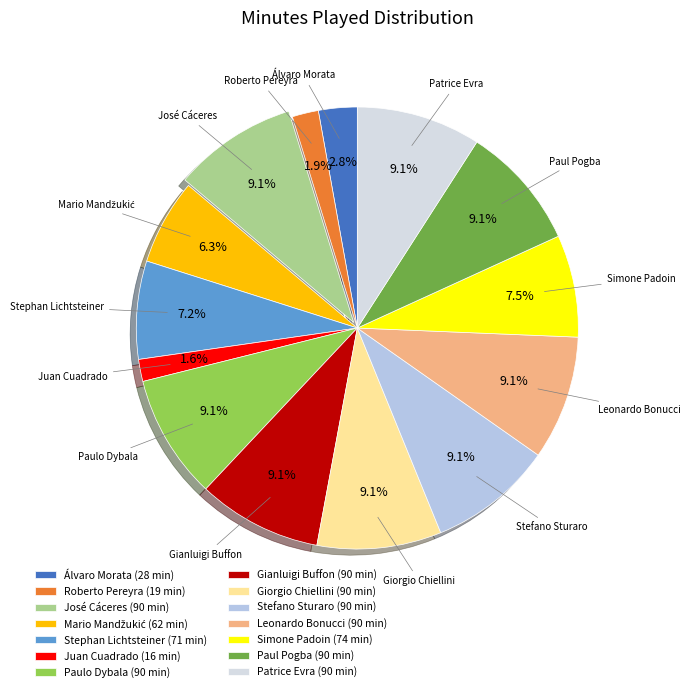

To the nearest percent, what percentage of the pie is Paulo Dybala?

9%